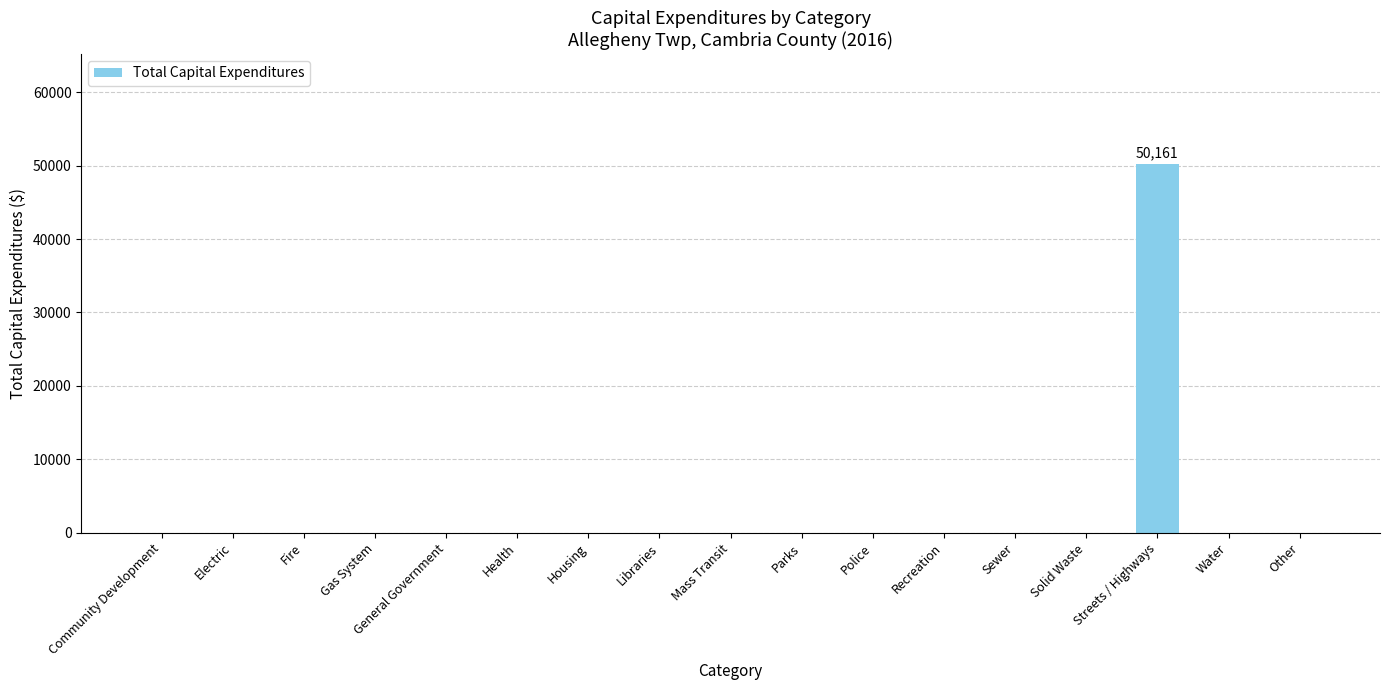

Count the number of categories in the chart.

17